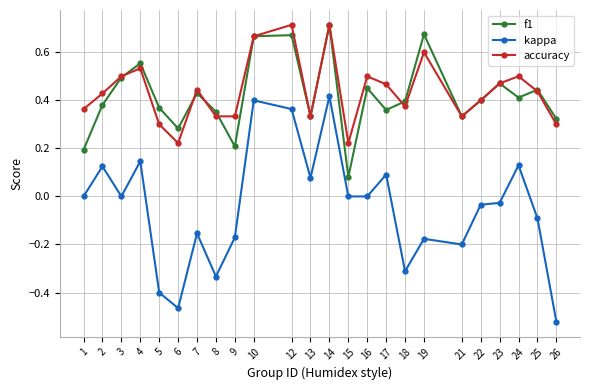

Which category has the lowest value in the kappa series?

26